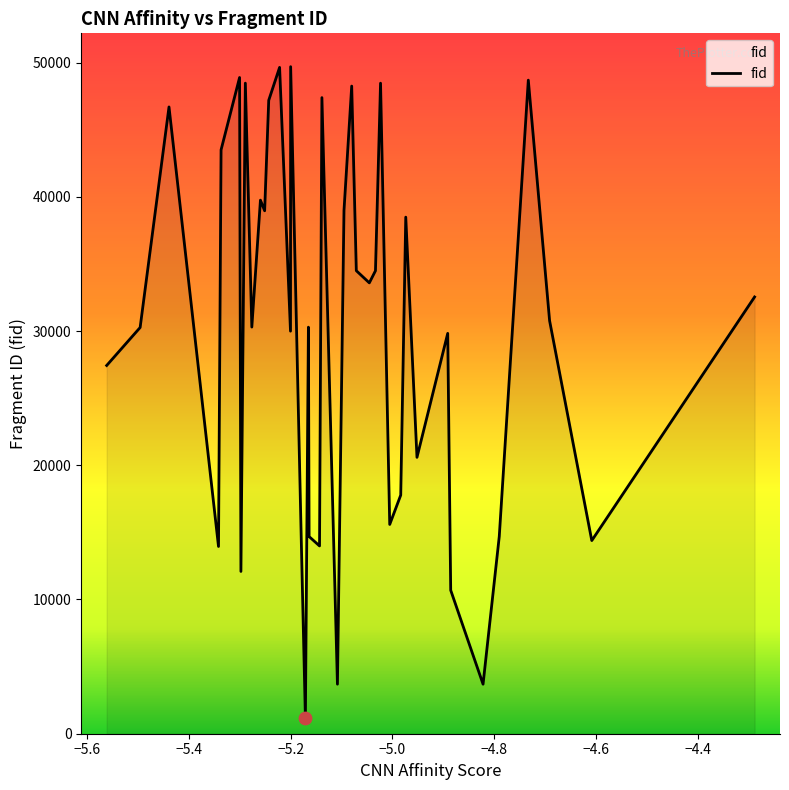

What is the difference between the maximum and minimum values?

48504